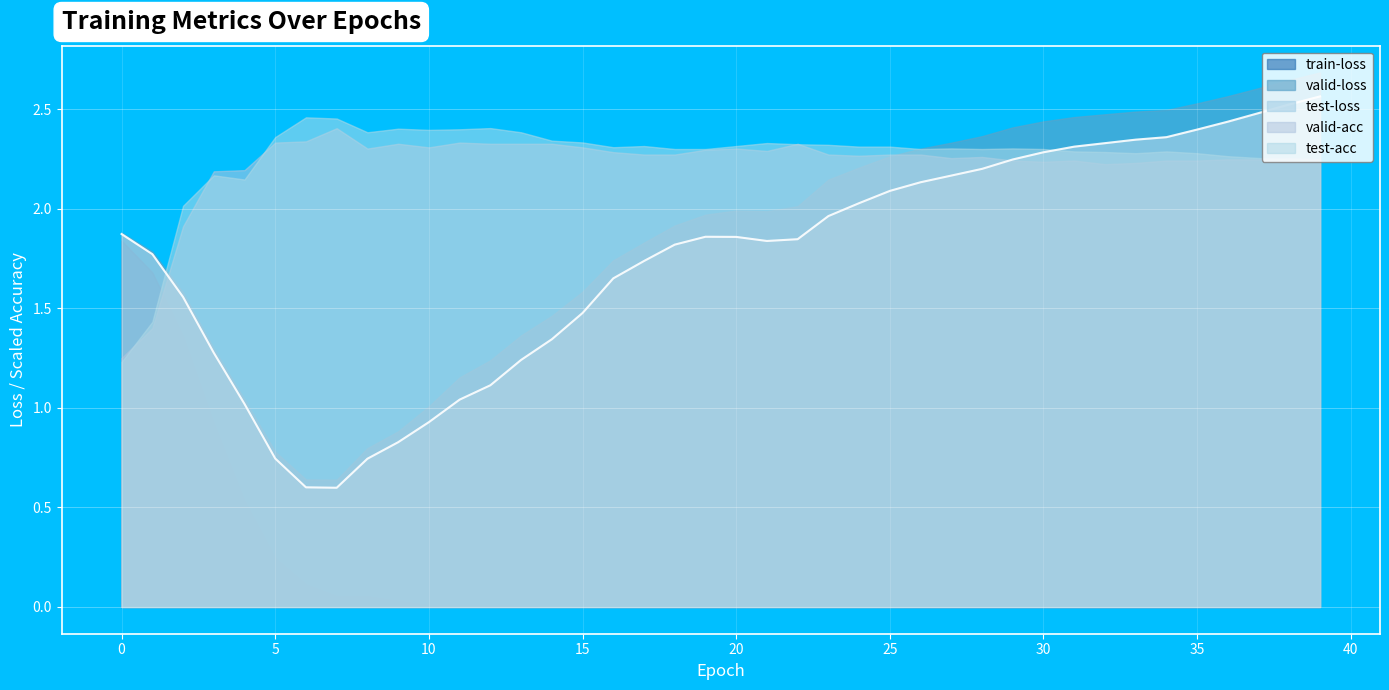

Between 2 and 21, which series saw the biggest shift?

train-loss